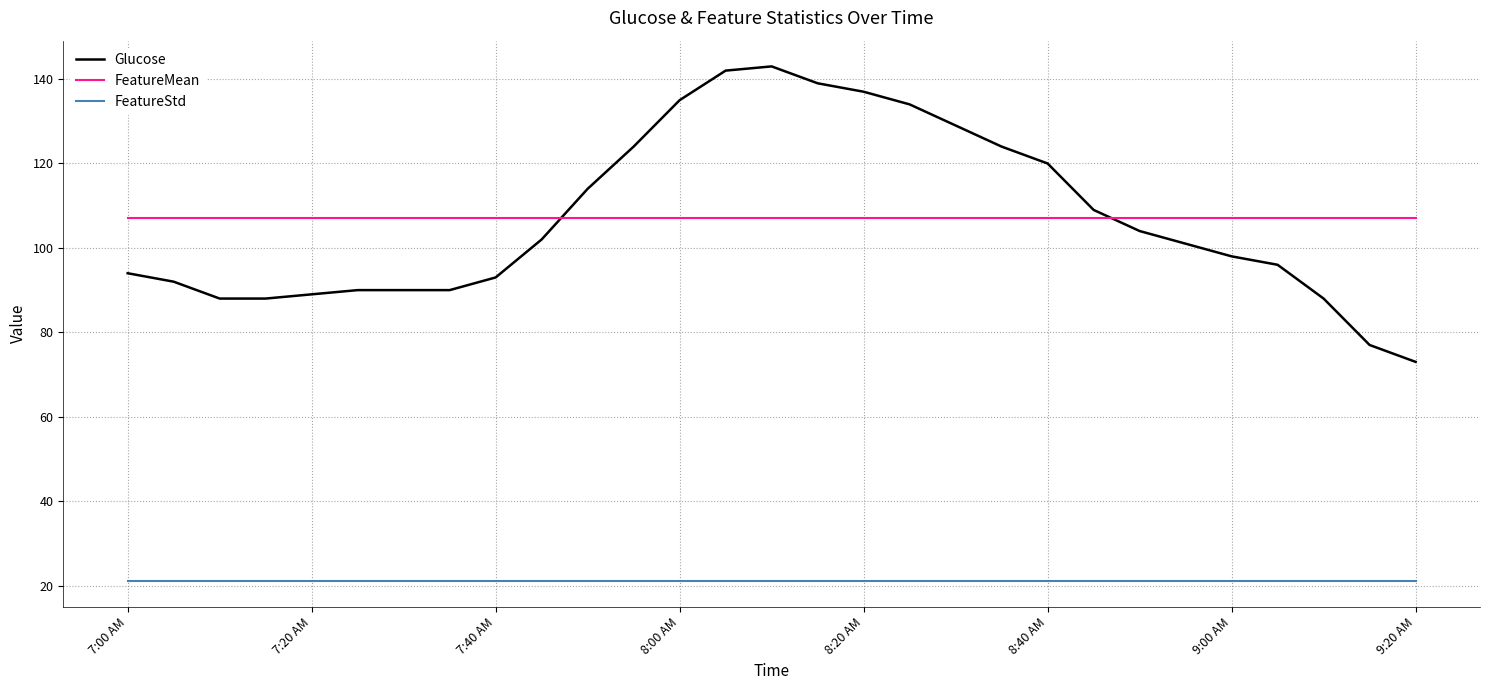

What is the difference between the maximum and minimum values in the Glucose series?

70.0